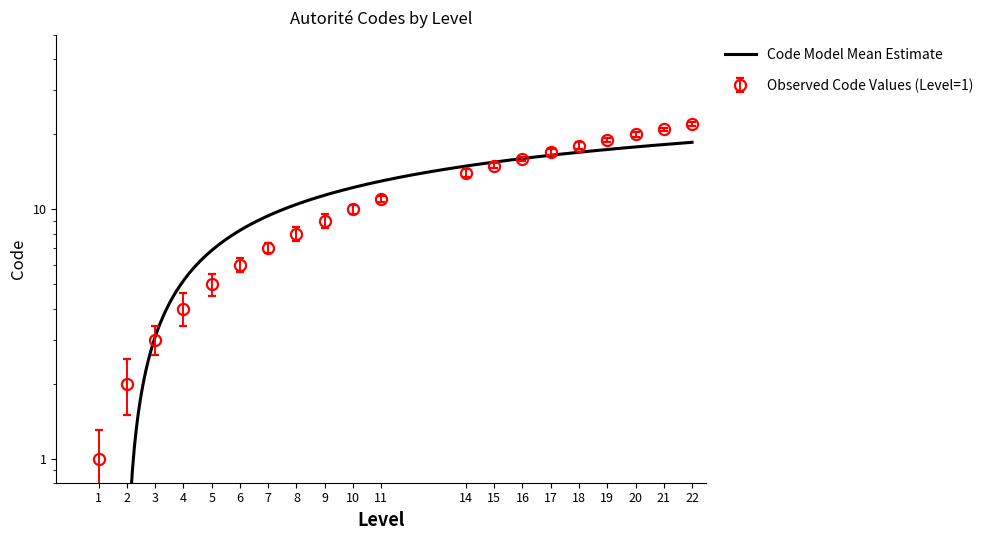

Reading right to left, list all the values displayed in this chart.

Code (numeric): 22.0	21.0	20.0	19.0	18.0	17.0	16.0	15.0	14.0	11.0	10.0	9.0	8.0	7.0	6.0	5.0	4.0	3.0	2.0	1.0
Code smooth: 21.6	20.7	19.5	18.6	17.4	16.5	15.7	14.6	13.5	10.7	9.6	8.4	7.5	6.7	5.6	4.5	3.4	2.6	1.5	0.7